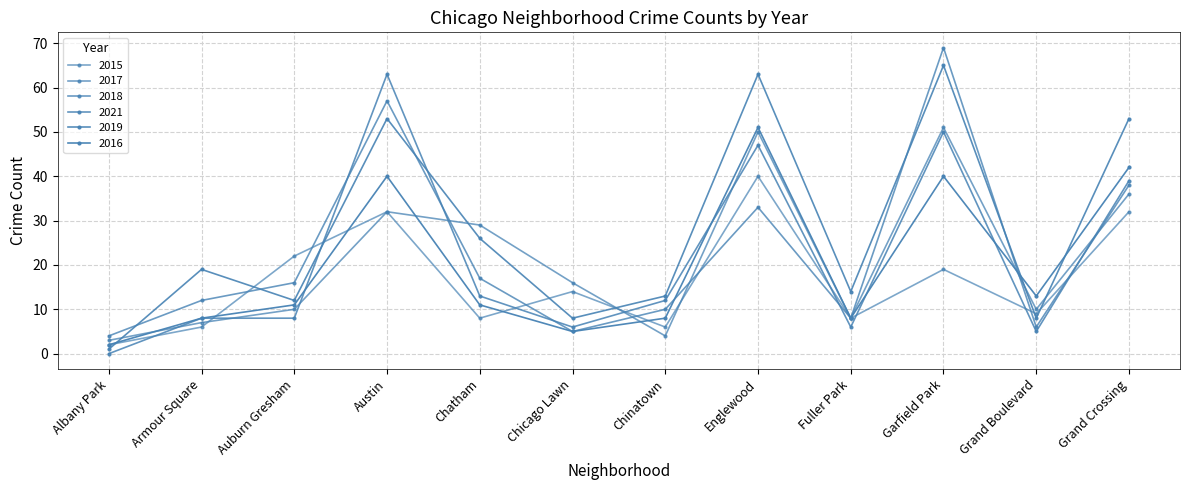

What is the greatest value displayed?

69